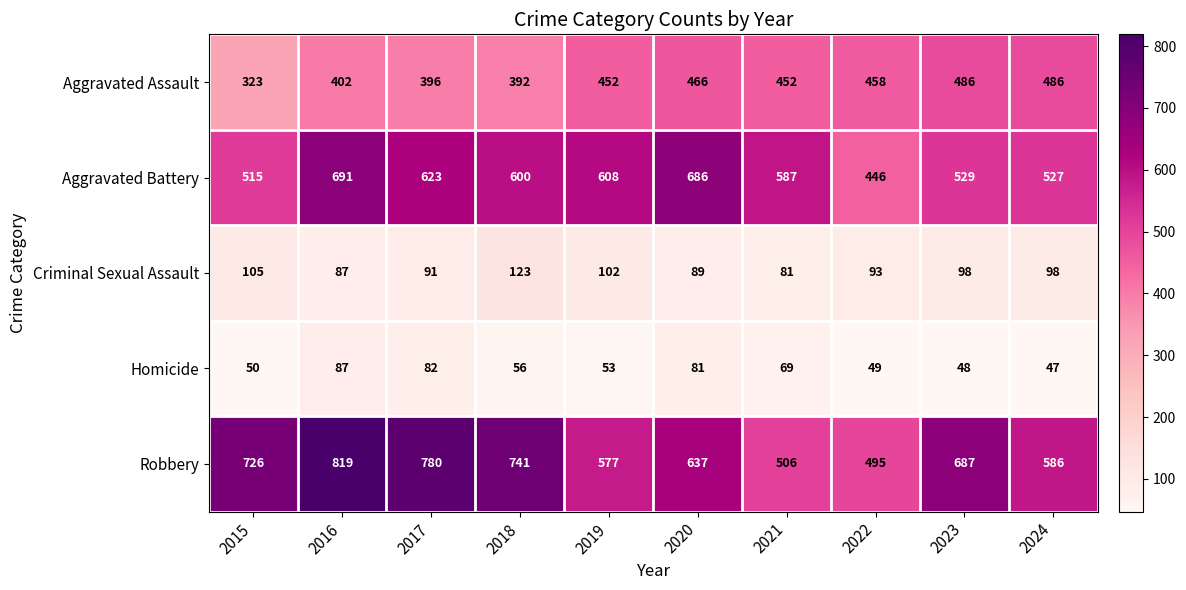

Which label corresponds to the smallest value in the chart?

2024